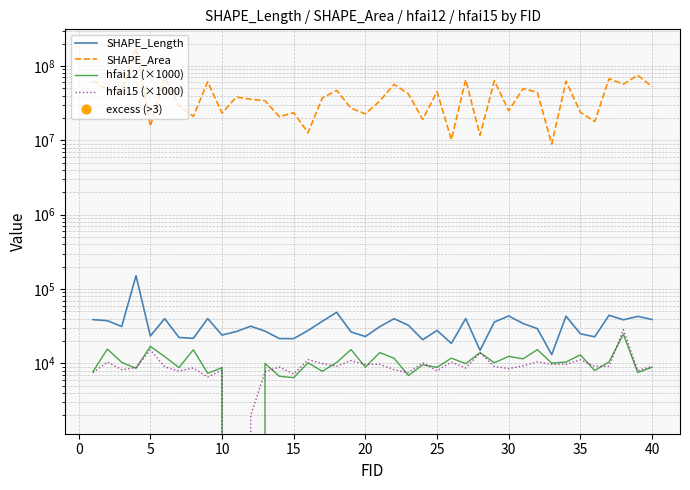

Which series has the largest total across all categories?

SHAPE_Area